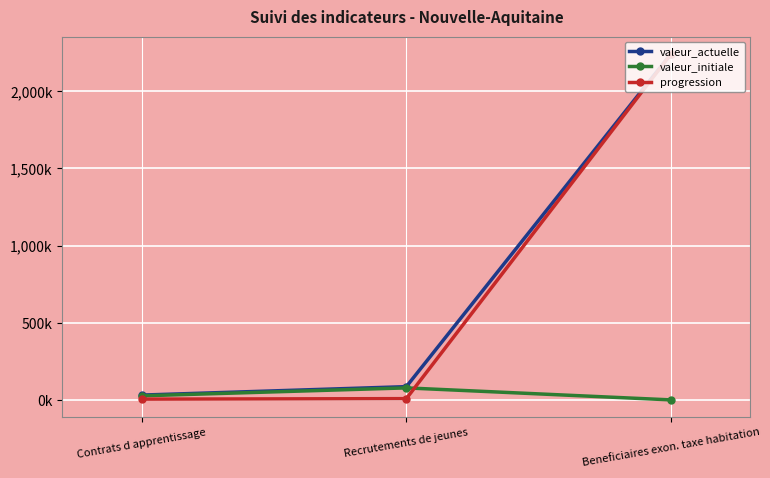

Is the value of valeur_initiale at Recrutements de jeunes greater than the value of valeur_actuelle at Contrats d apprentissage?

Yes